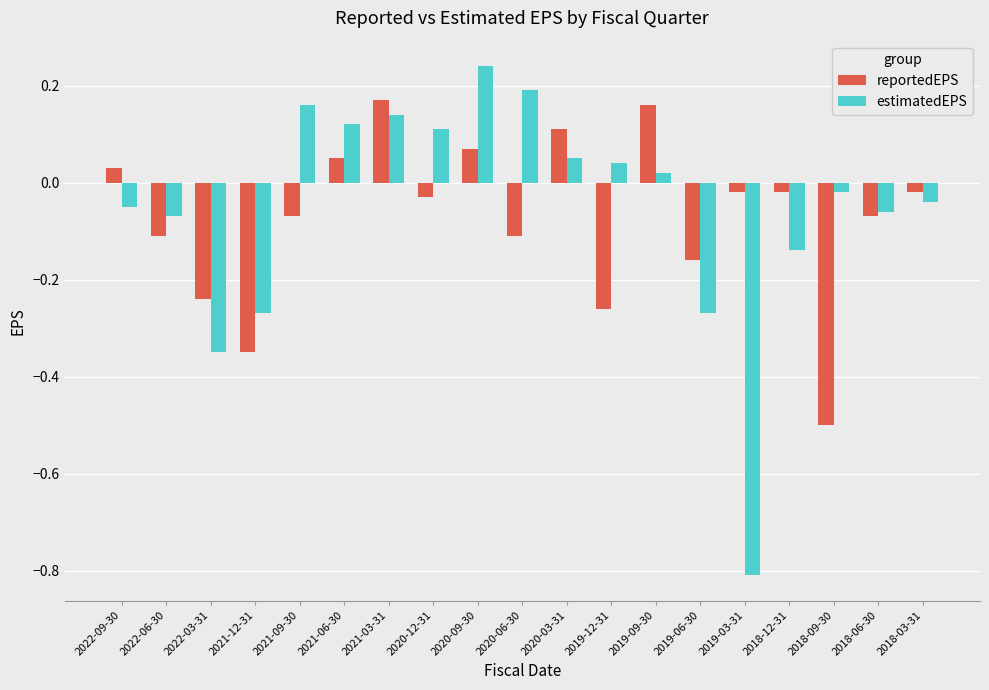

What is the label of the 18th bar from the right?

2022-06-30